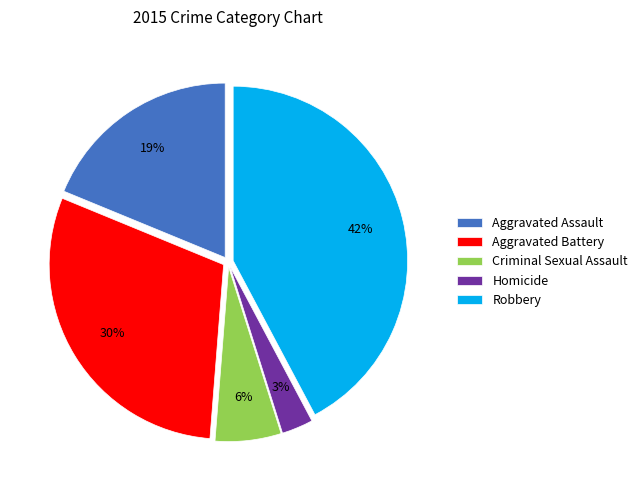

Do Homicide and Criminal Sexual Assault together represent more than half of the pie?

No